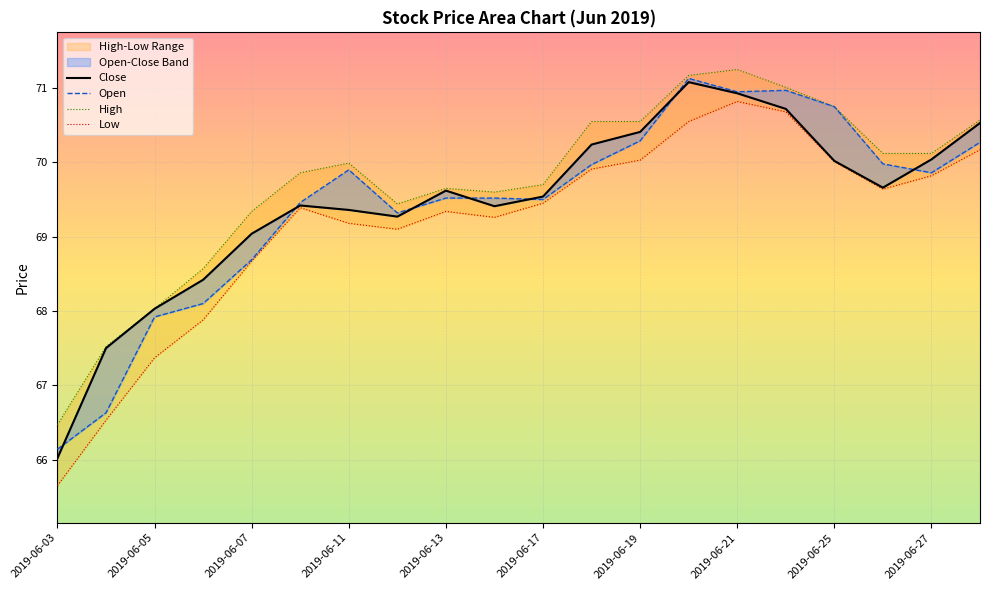

Is it true that Low equals 70.2 at 19?

True